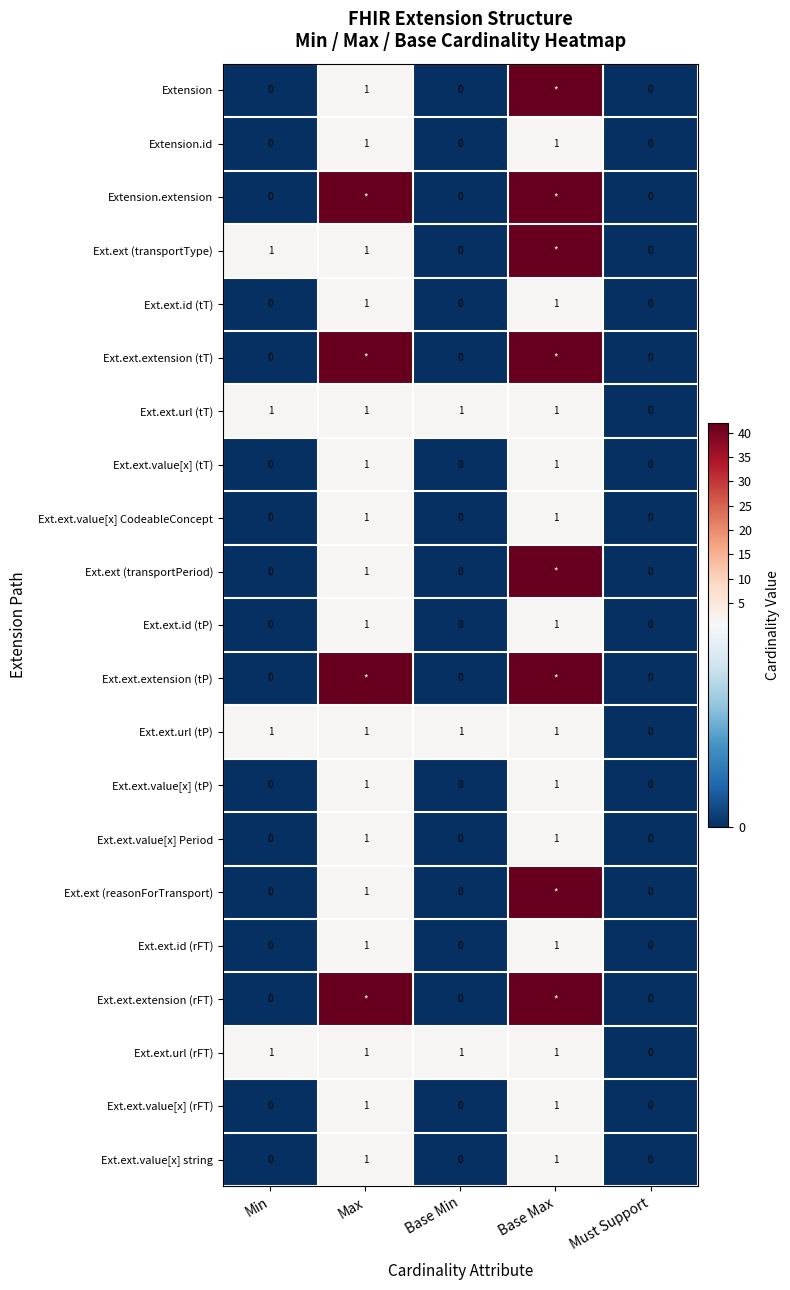

True or false: Ext.ext.value[x] string has a value of 0 at Min.

True